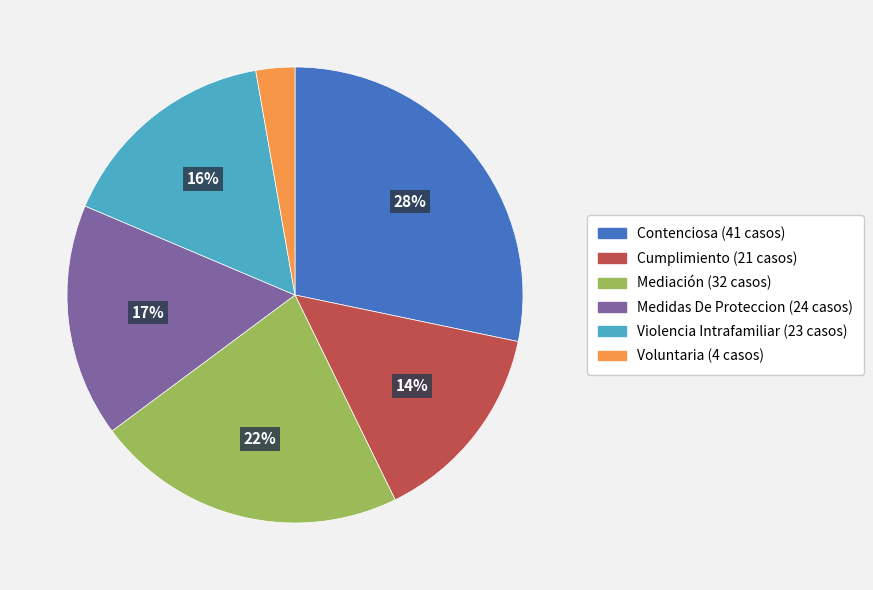

To the nearest percent, what is the average slice percentage?

17%